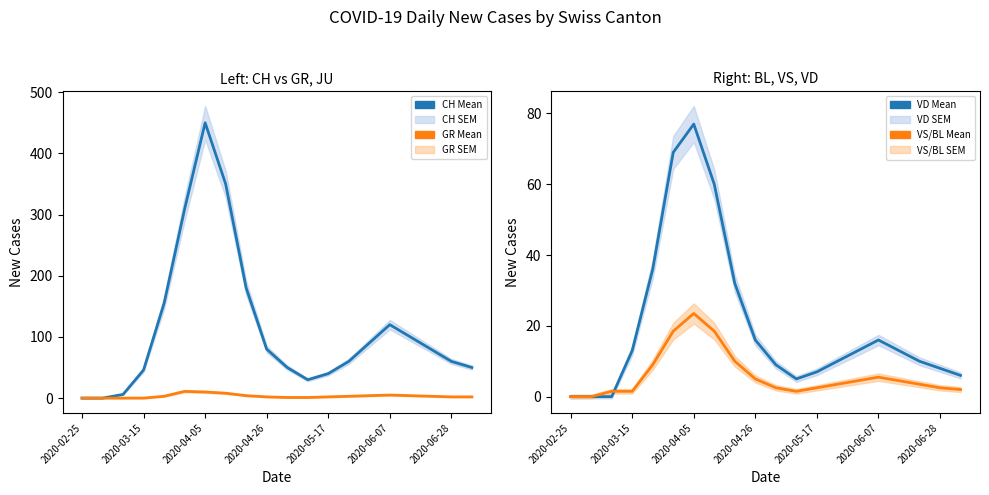

What is the value of the GR Mean point at the 12th from the left?

1.0